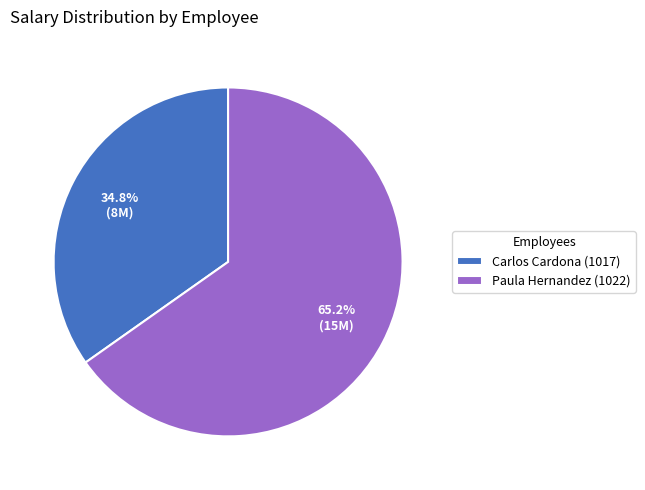

To the nearest percent, what portion does Carlos Cardona (1017) represent?

35%